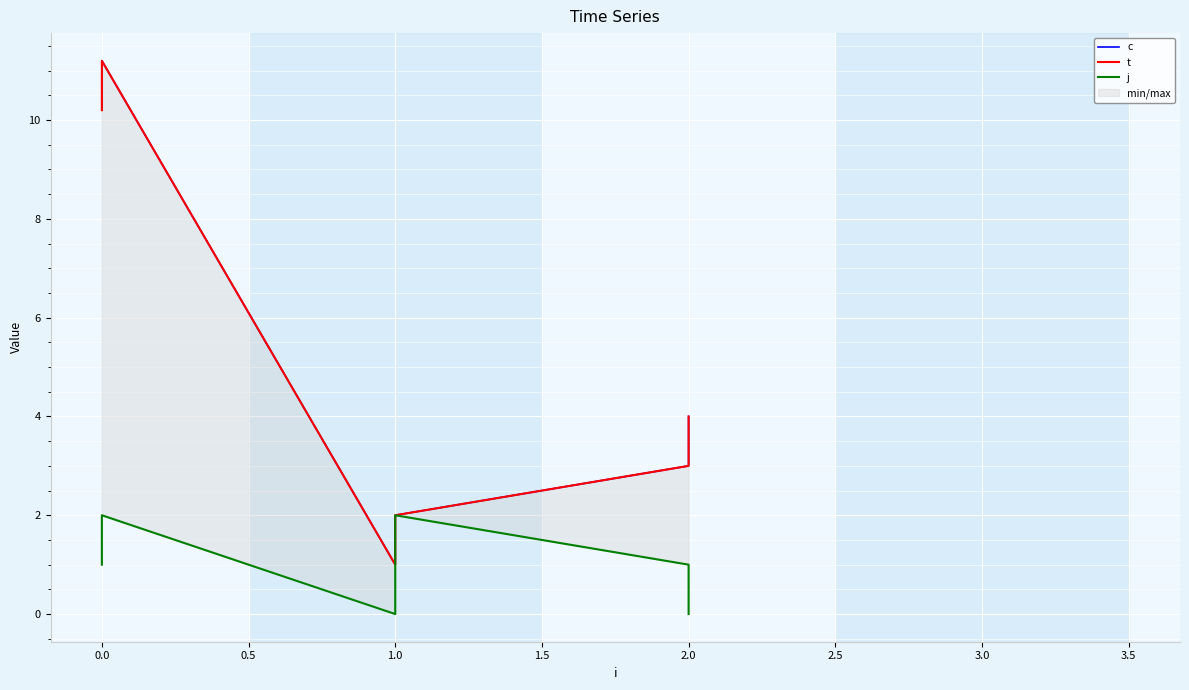

True or false: t has more than 1 points higher than both neighbors.

False